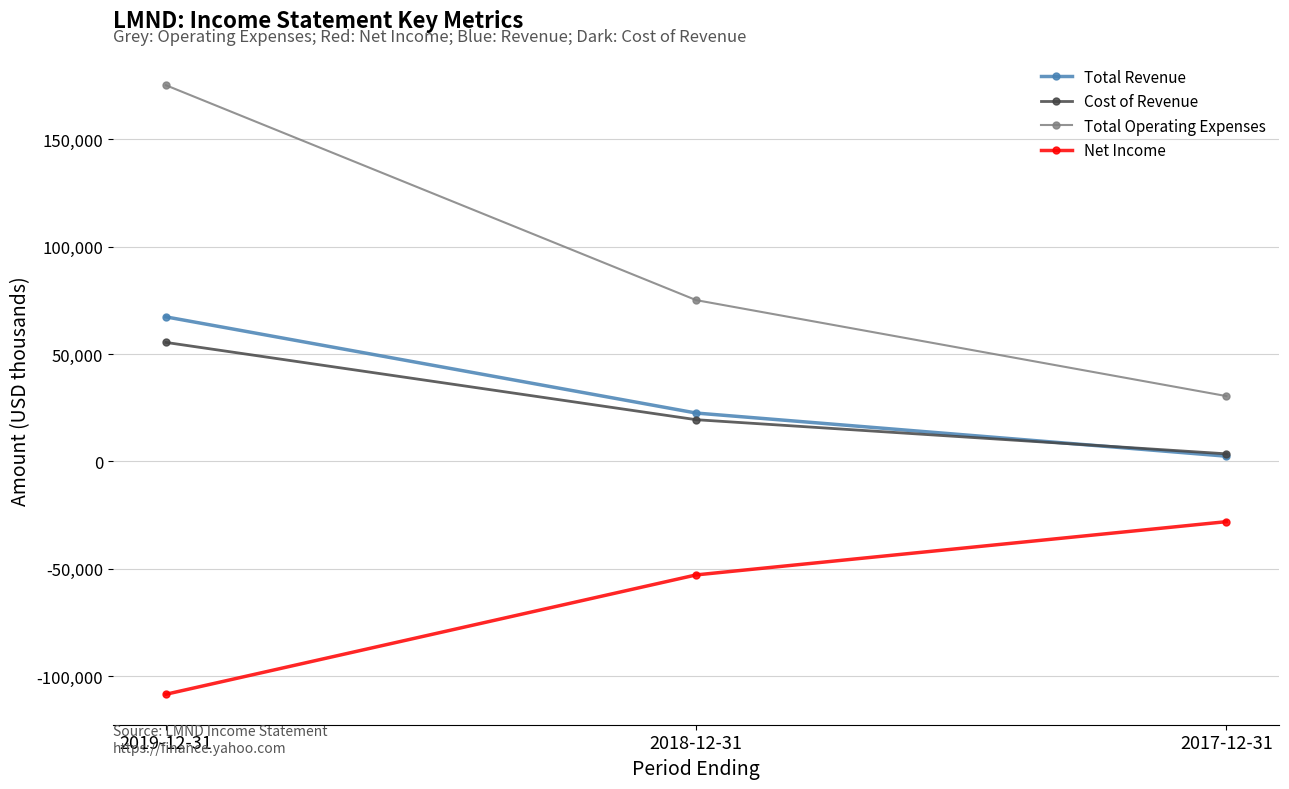

What is the total value across all series at 2017-12-31?

8200